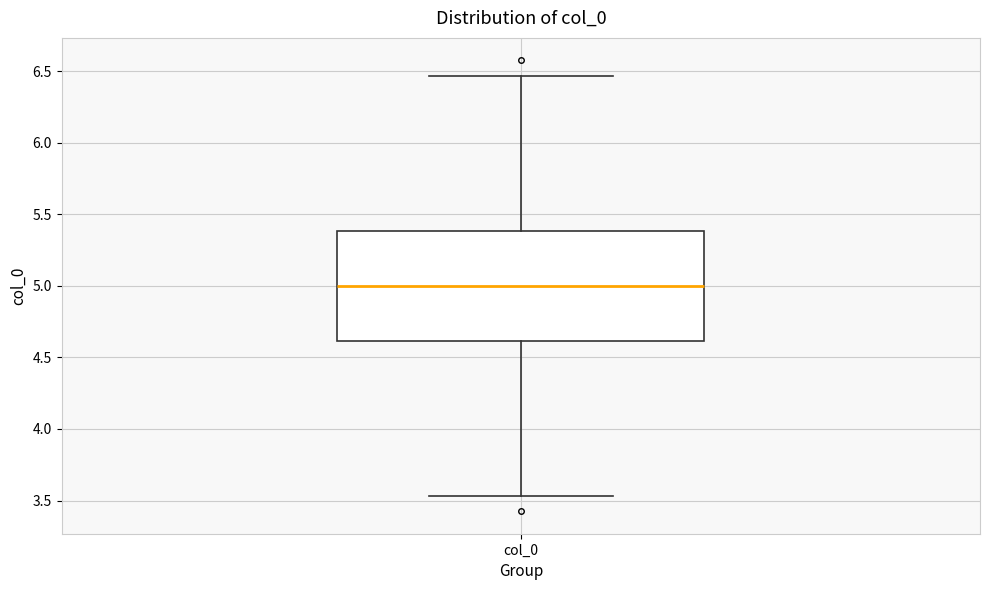

Where does the lower whisker of the box for col_0 end on the y-axis? The values are not printed on the chart, so give them approximately, as read against the axis.

3.55